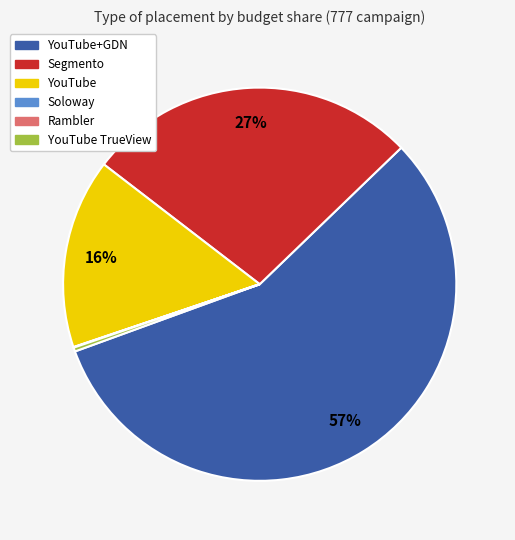

To the nearest percent, what is the average slice percentage?

17%